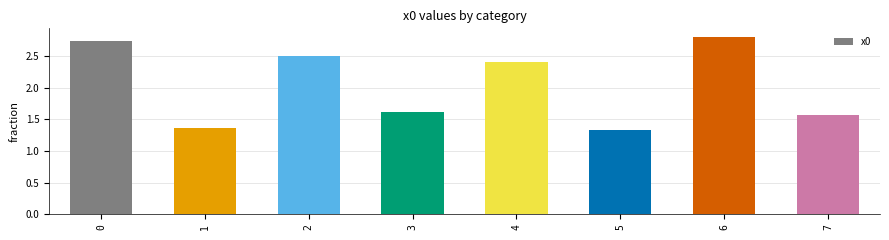

Are the bars horizontal?

No